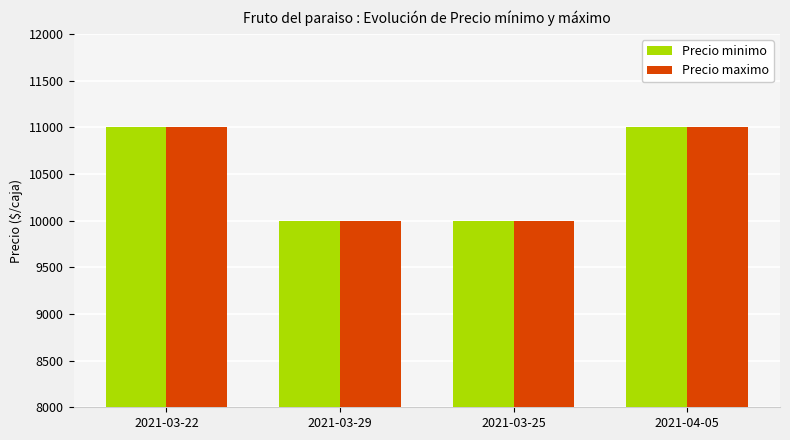

Count the Precio minimo values in the range 10000 to 11000.

4